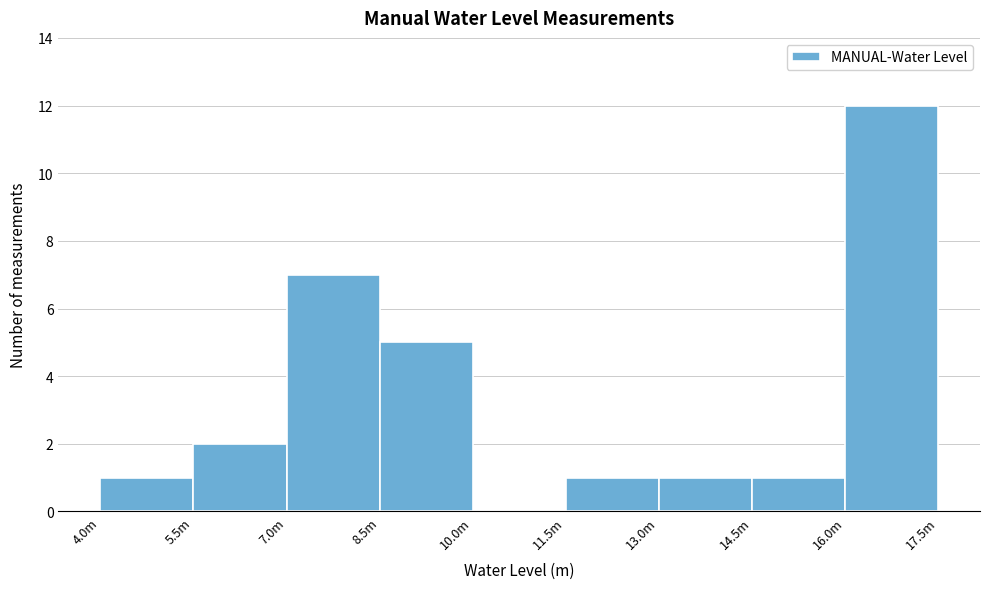

Reading right to left, transcribe all the data shown in this chart.

16.0m=12	14.5m=1	13.0m=1	11.5m=1	10.0m=0	8.5m=5	7.0m=7	5.5m=2	4.0m=1